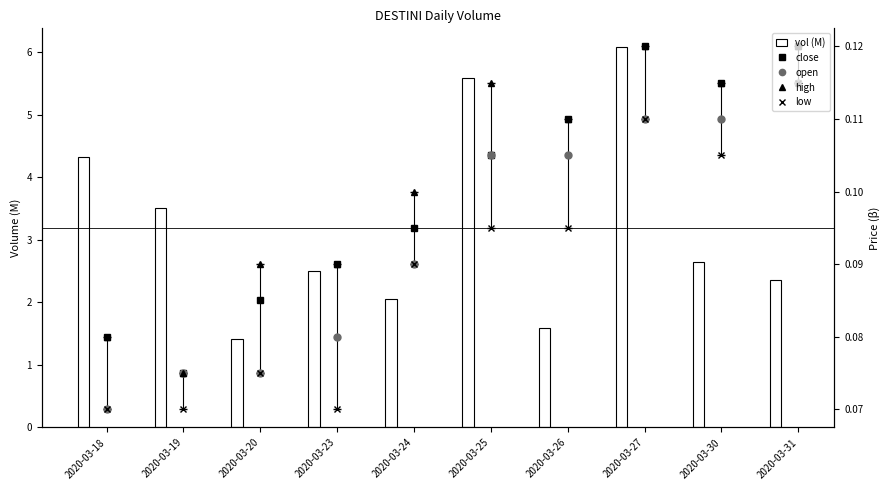

Which series has the widest spread of values?

vol (M)